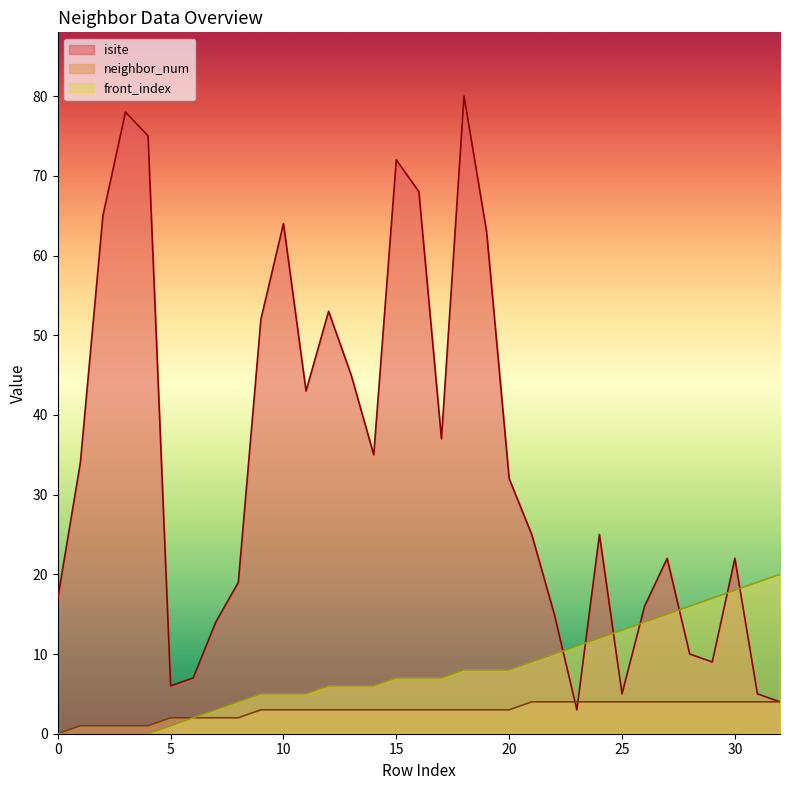

What is the highest value of the isite series?

80